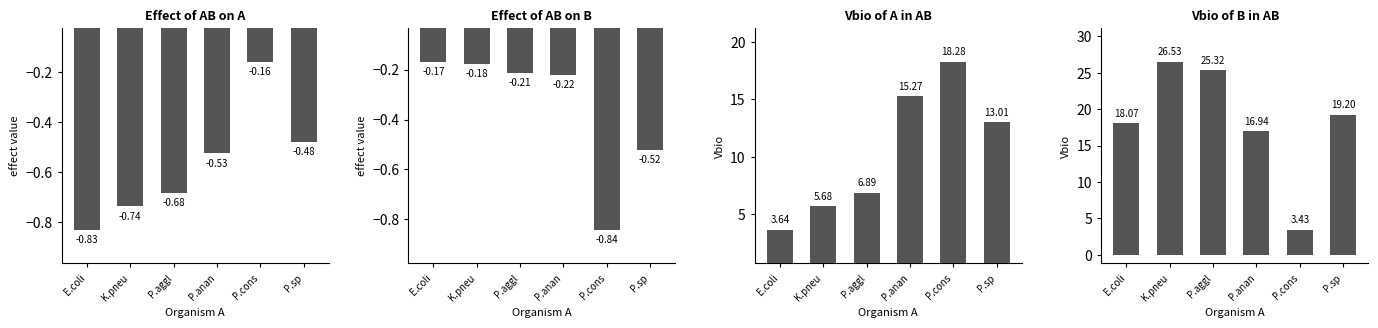

Reading left to right, transcribe all the data shown in this chart.

effect of AB on A: -0.8	-0.7	-0.7	-0.5	-0.2	-0.5
effect of AB on B: -0.2	-0.2	-0.2	-0.2	-0.8	-0.5
Vbio of A in AB: 3.6	5.7	6.9	15.3	18.3	13.0
Vbio of B in AB: 18.1	26.5	25.3	16.9	3.4	19.2